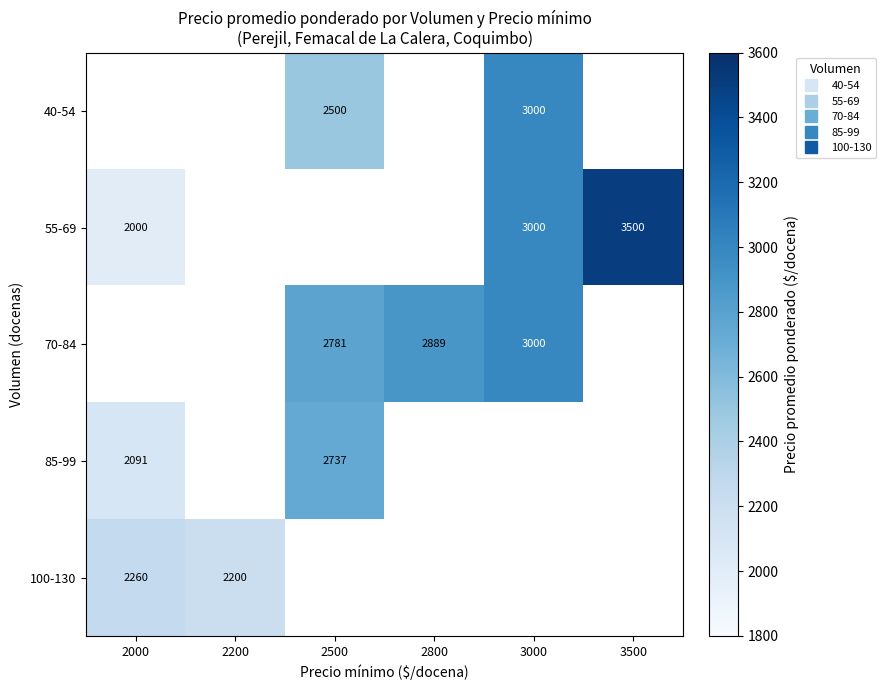

At which label is 100-130 closest to 2230?

2000